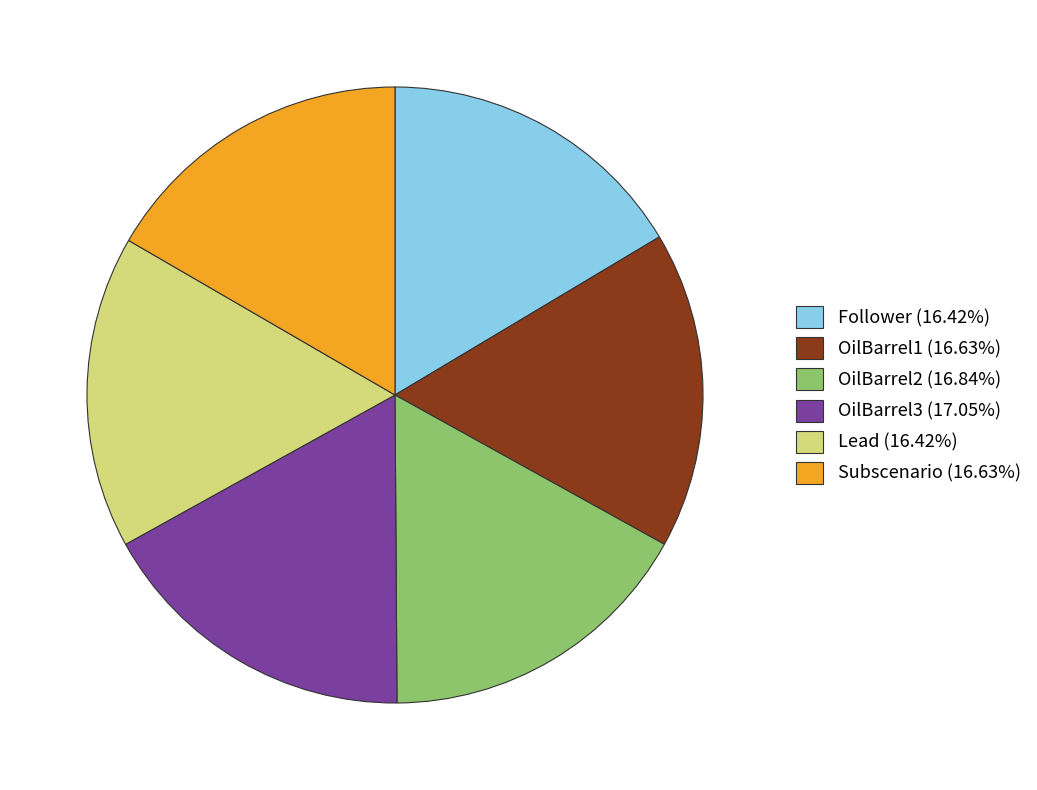

How many segments does this pie chart have?

6